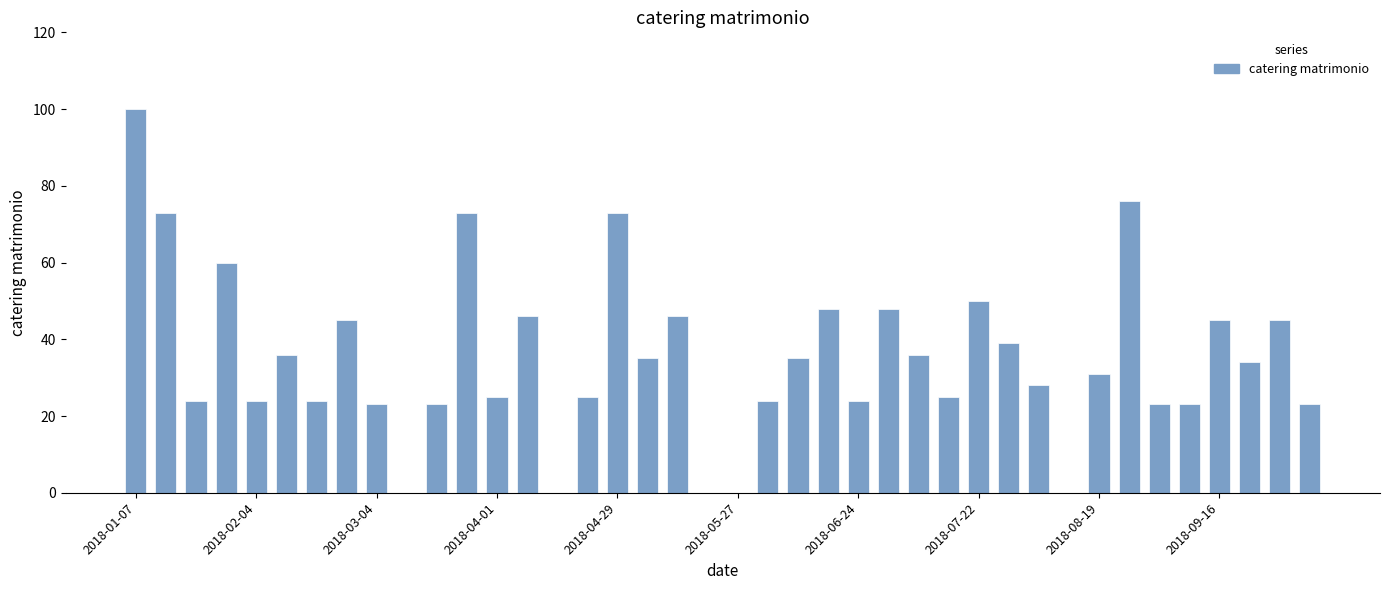

What is the greatest value displayed?

100